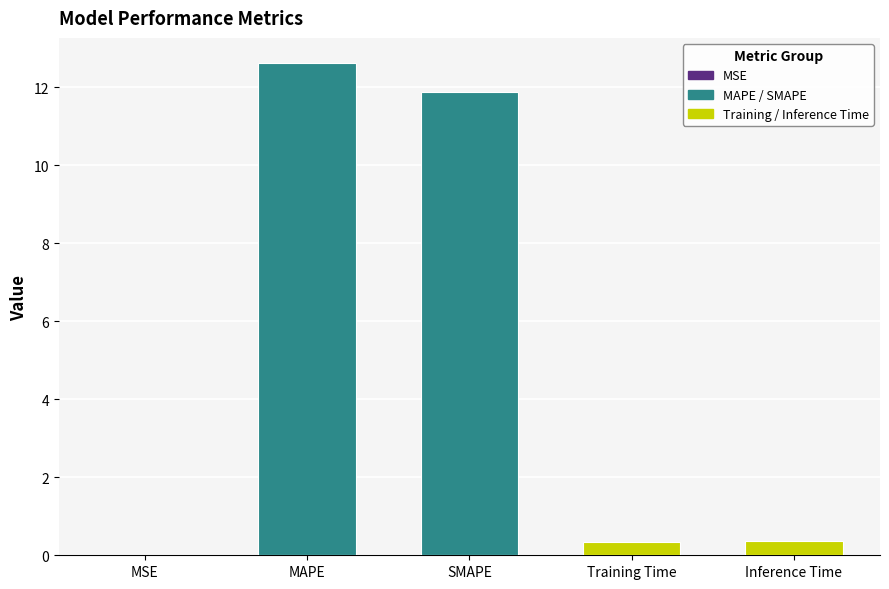

Which has a higher value, Training Time or SMAPE?

SMAPE